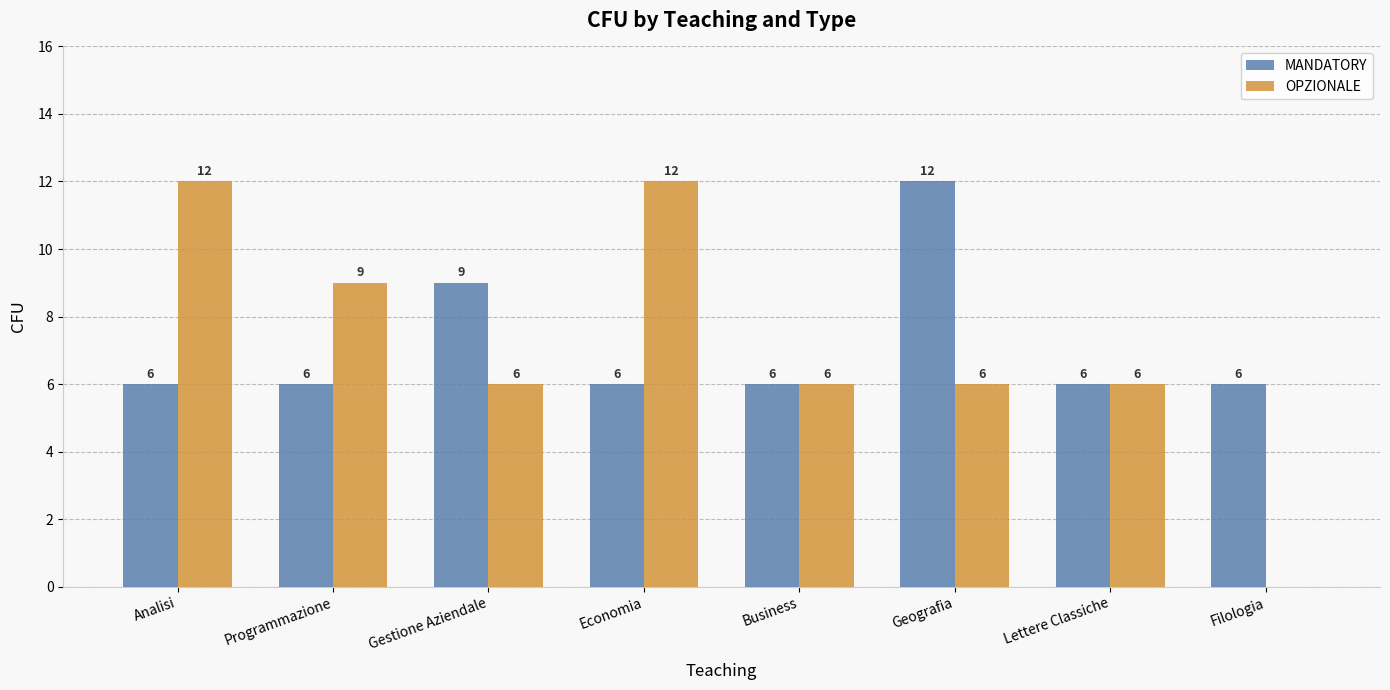

What is the sum of the MANDATORY values at Programmazione and Filologia?

12